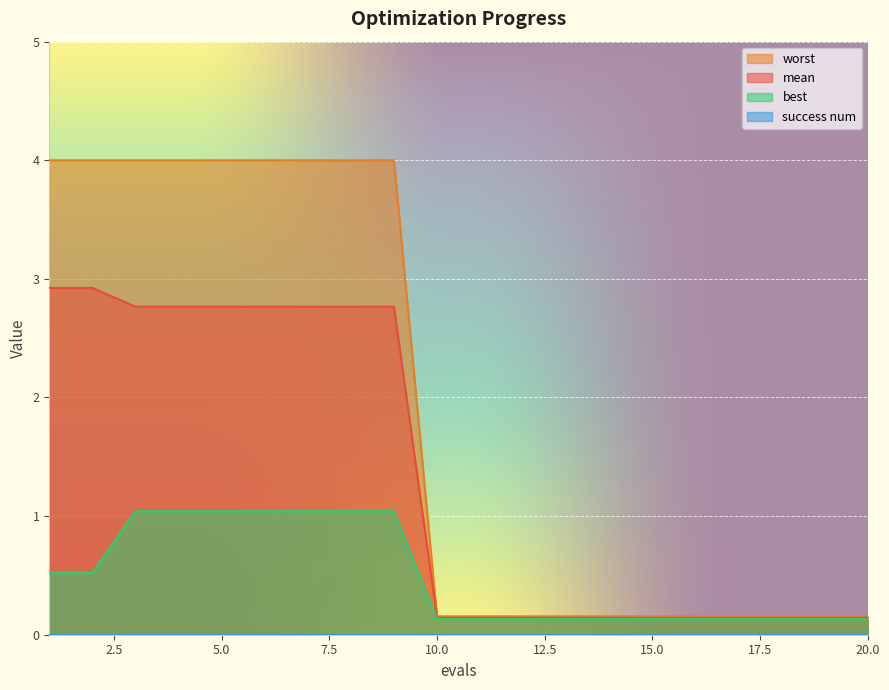

At which category is the sum across all series the highest?

3